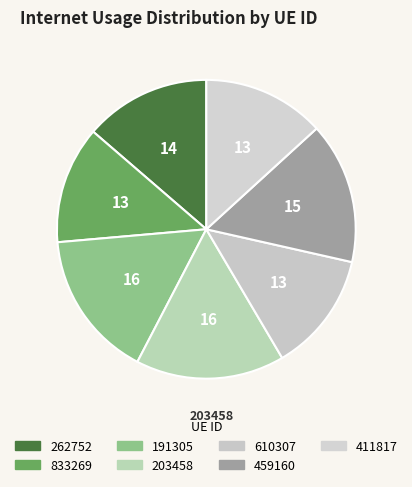

How many segments does this pie chart have?

7